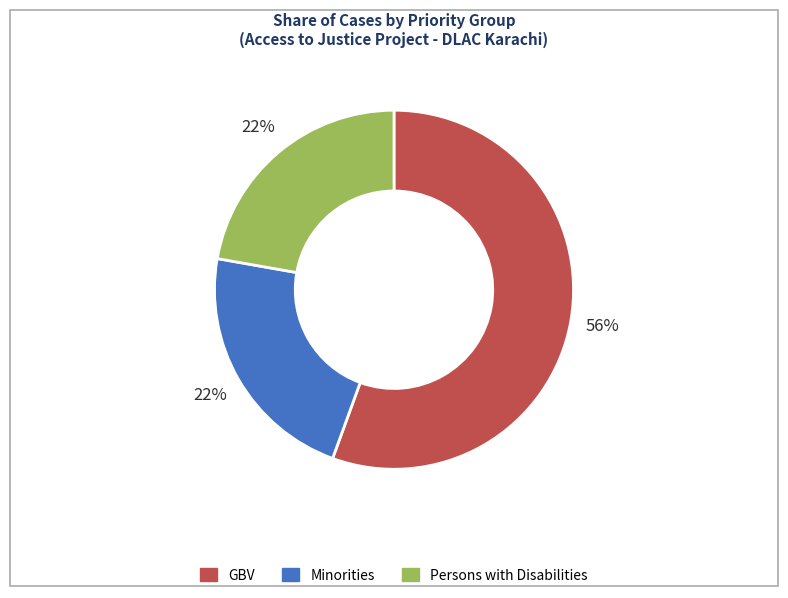

Is there a majority slice in this chart?

Yes